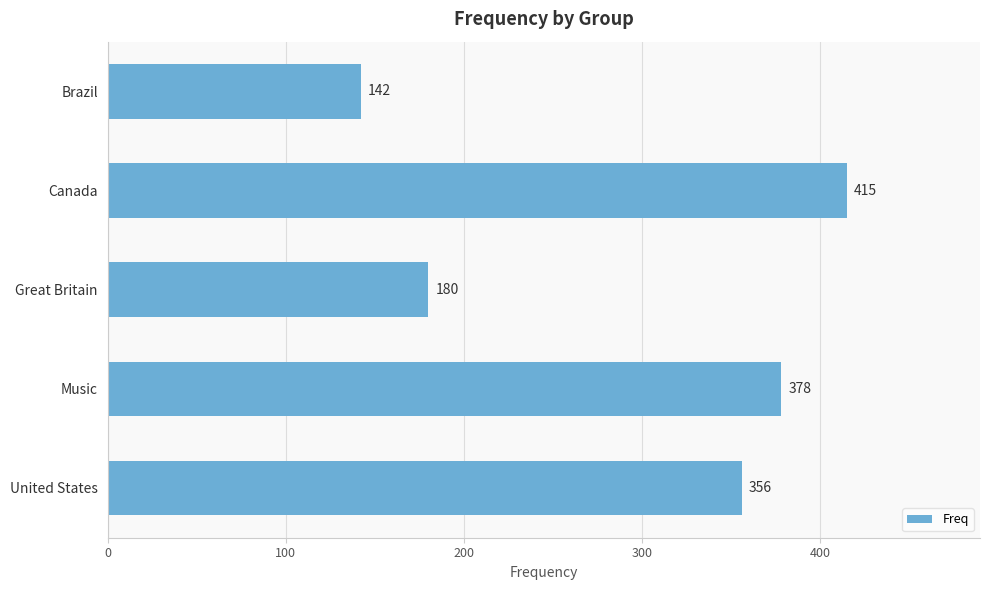

The value at Brazil is 255. True or false?

False